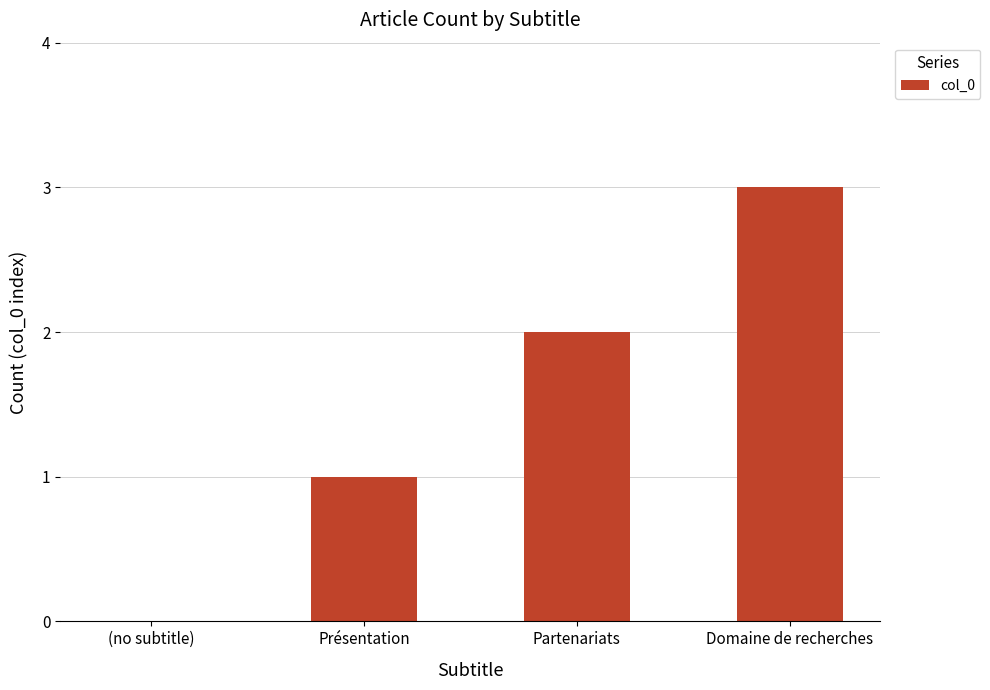

What is the ratio of the value at Domaine de recherches to the value at Présentation?

3.0